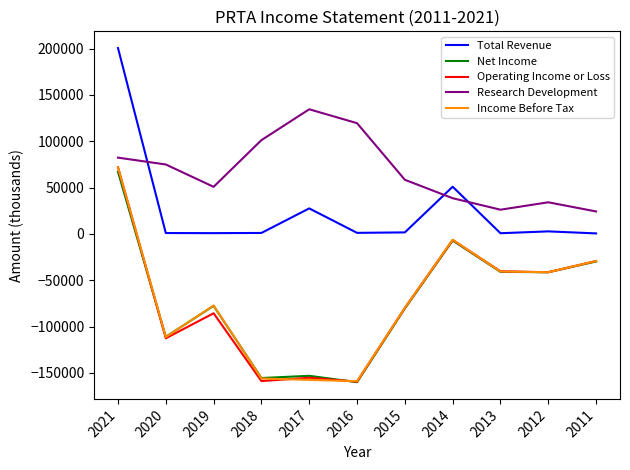

The value of Operating Income or Loss at 2011 is -29300. True or false?

True